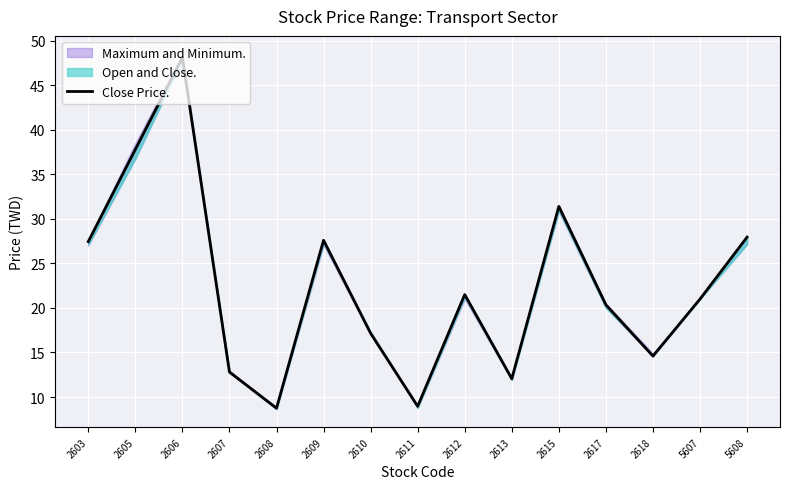

At which label does the data first exceed 21?

2603